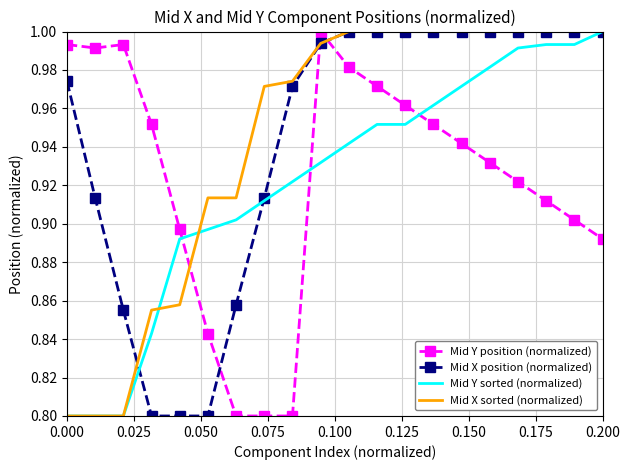

Which series ends up on top after the final intersection of Mid X position (normalized) and Mid Y position (normalized)?

Mid X position (normalized)